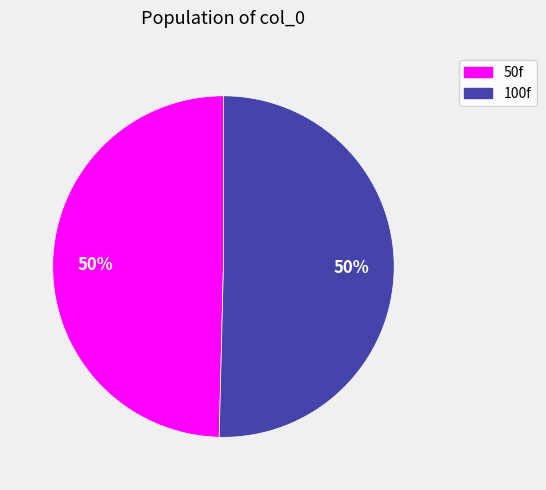

True or false: 50f accounts for 50% of the total.

True